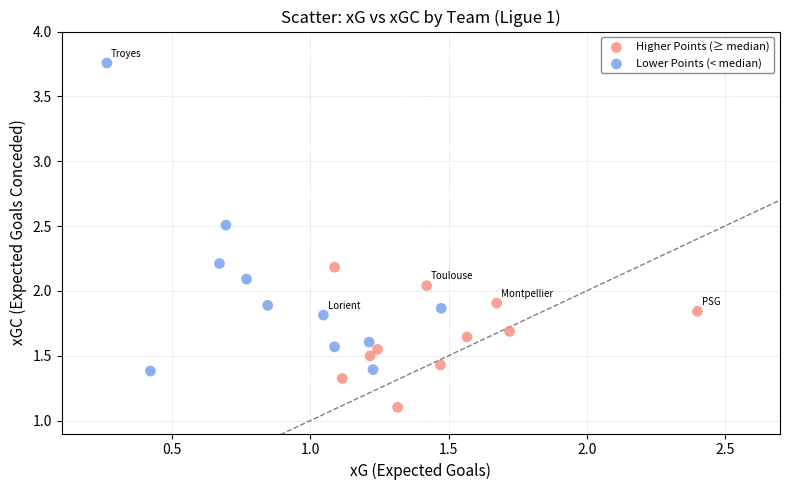

Which series reaches the minimum Y coordinate?

Higher Points (≥ median)